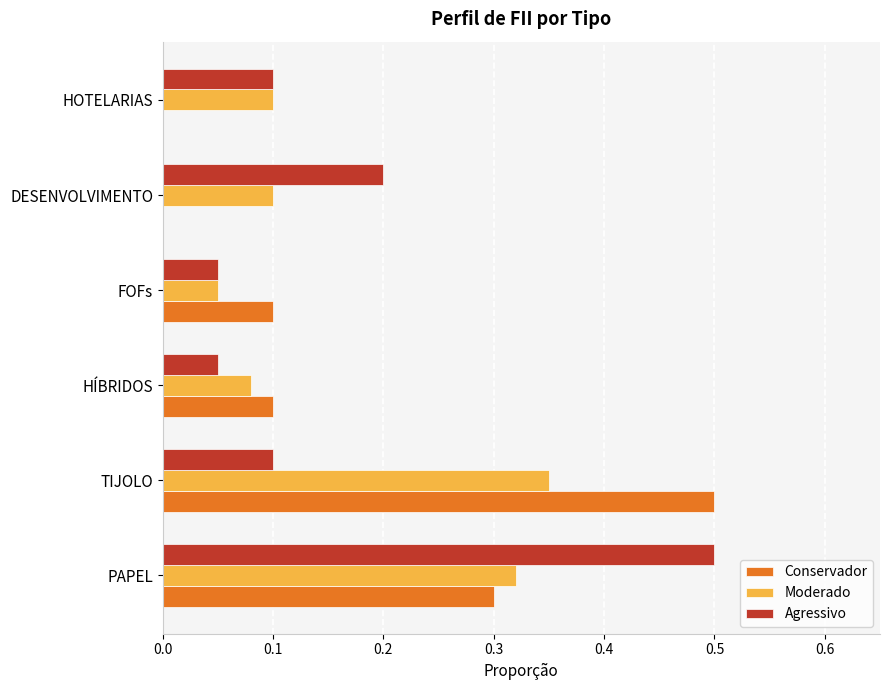

Is the value of Conservador at FOFs greater than the value of Agressivo at PAPEL?

No